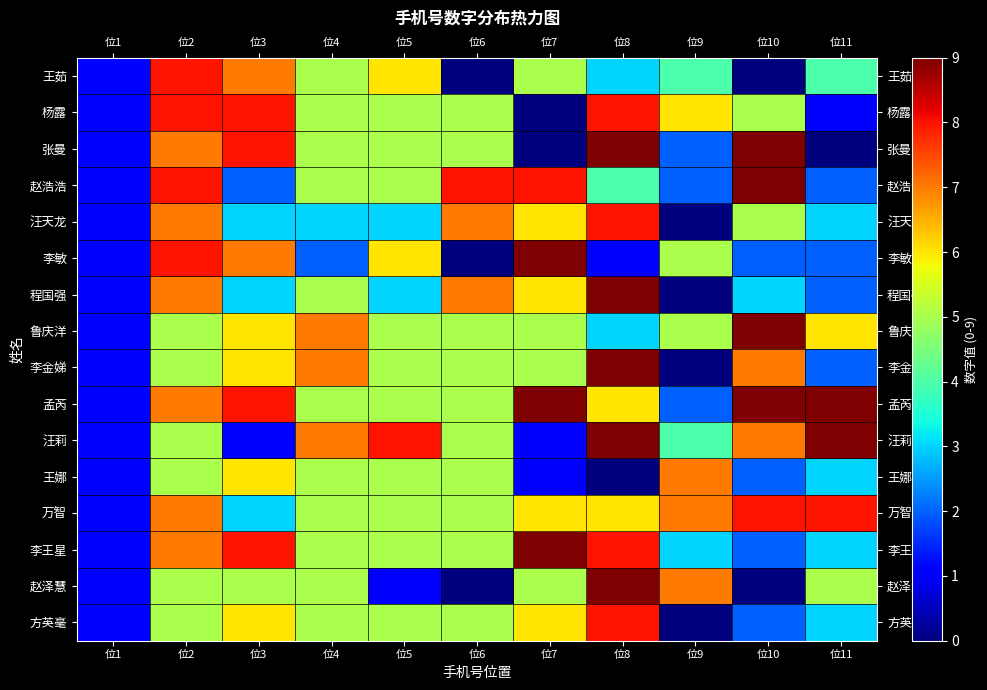

What is the spread (max minus min) of values at 位6?

8